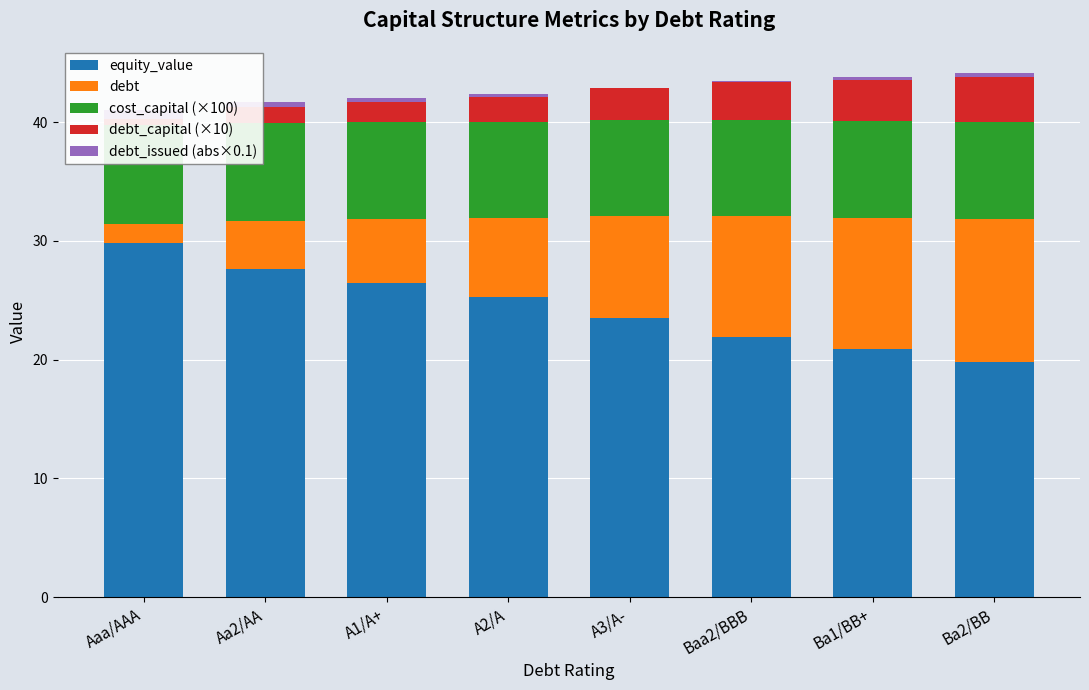

What is the sum of all debt_issued (abs×0.1) values?

2.4